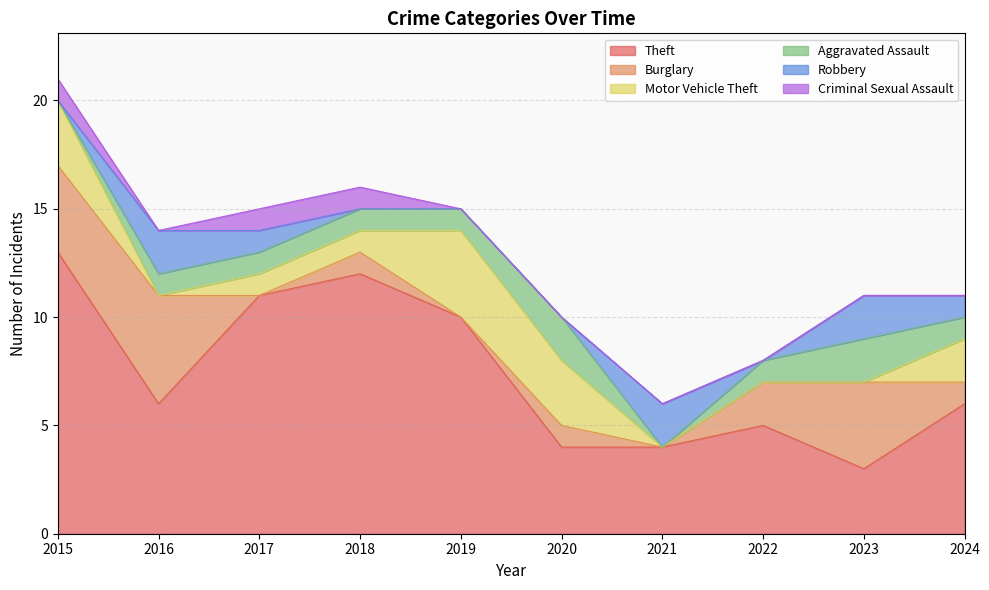

True or false: Theft has a value of 15 at 2019.

False